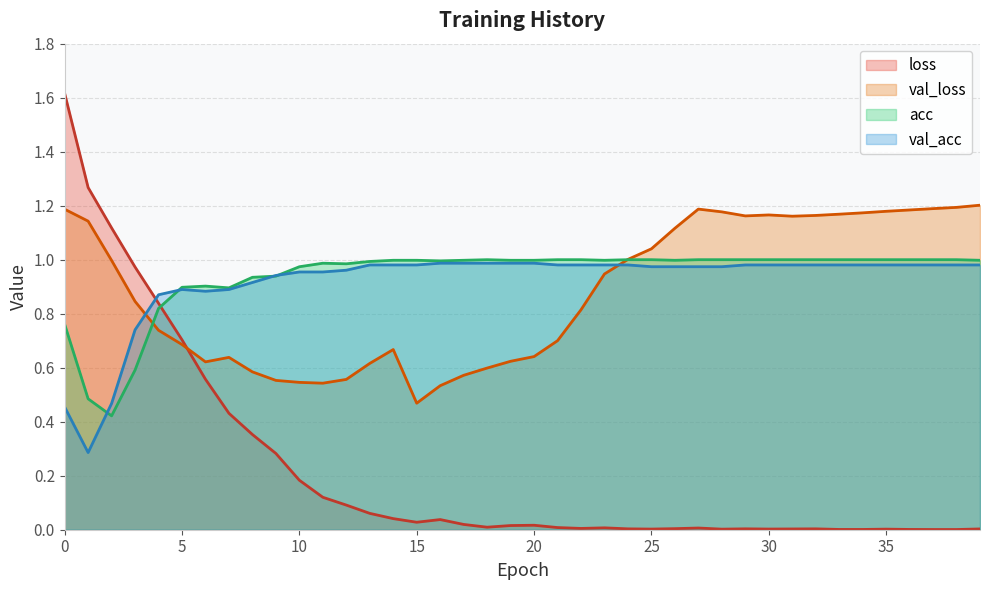

Which series has the largest range (max minus min)?

loss